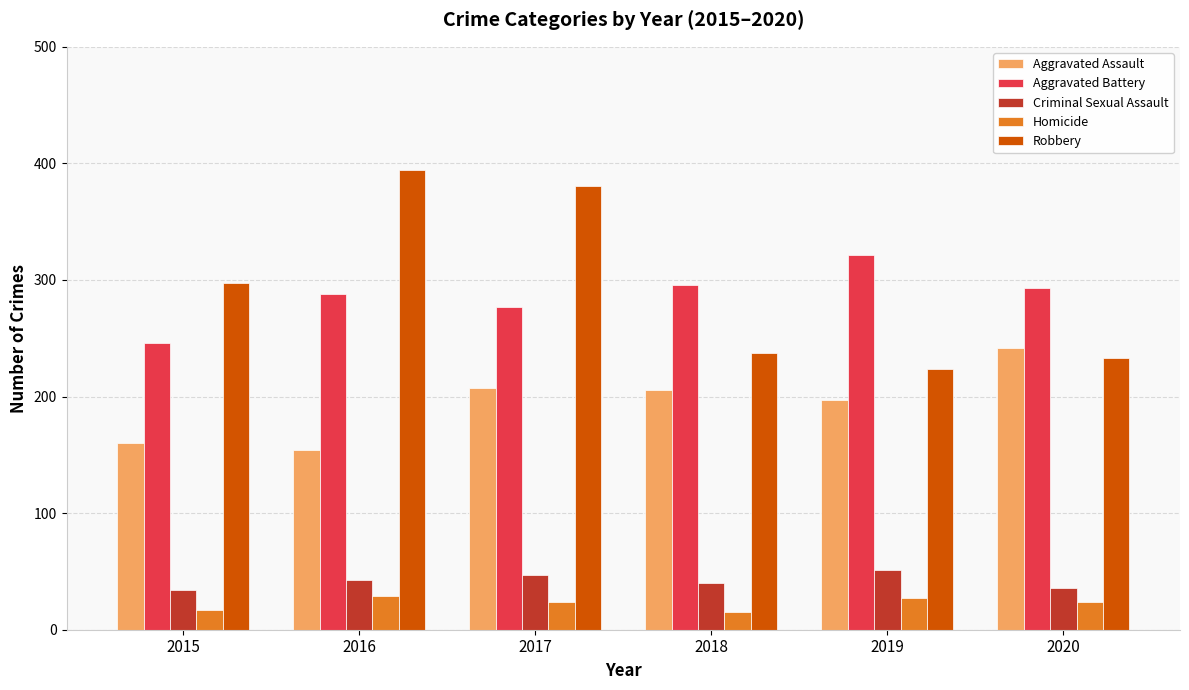

List the series in order of their peak value, highest first.

Robbery, Aggravated Battery, Aggravated Assault, Criminal Sexual Assault, Homicide